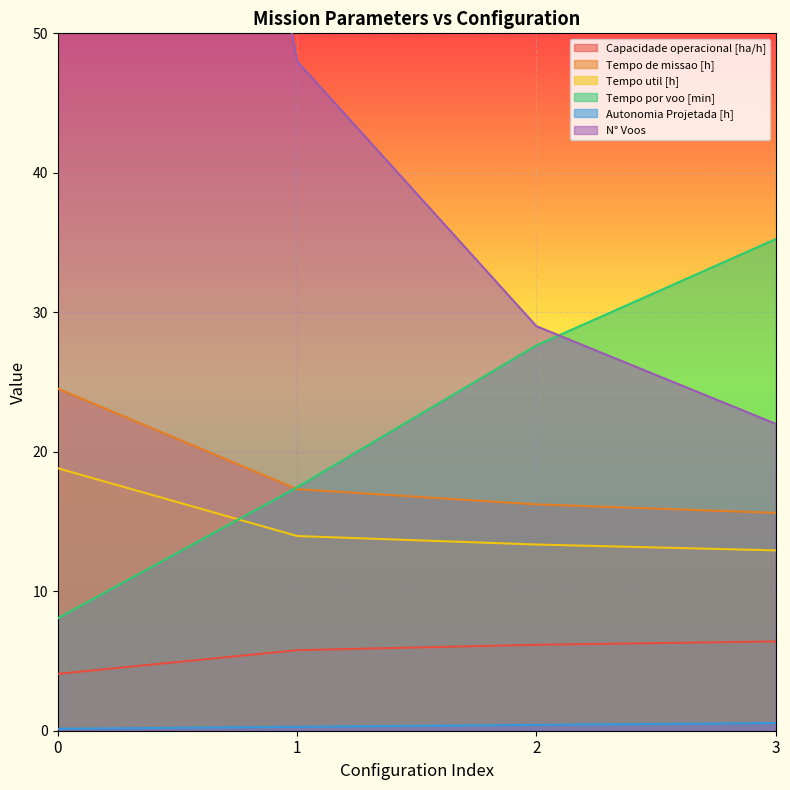

What is the difference between the maximum and minimum values in the Tempo por voo [min] series?

27.2